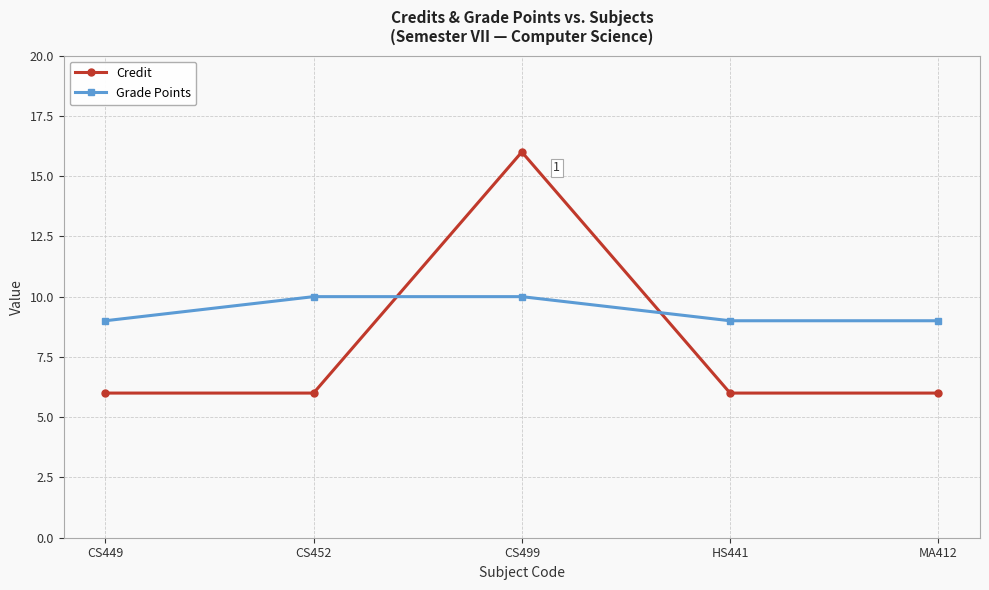

What is the smallest value displayed?

6